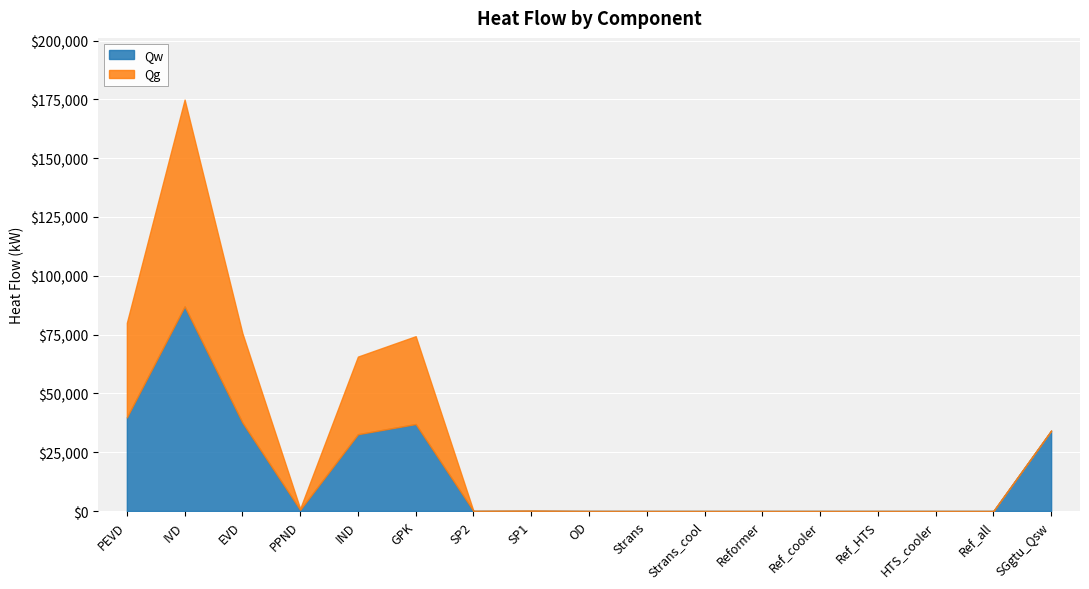

Is it true that Qg equals 0.0 at Reformer?

True